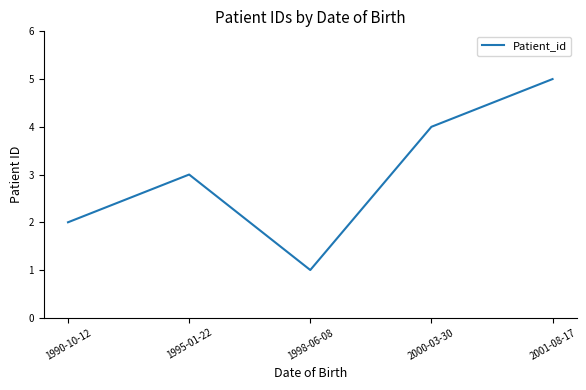

Is it true that the value at 1998-06-08 is 1?

True